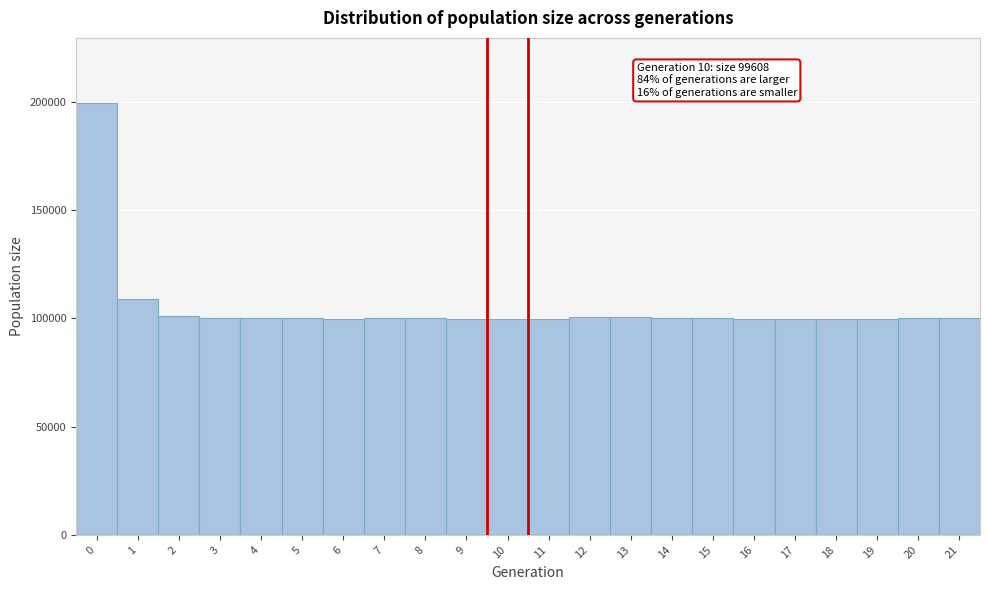

Over which range of the x-axis is the bar tallest?

-0.5 to 0.5